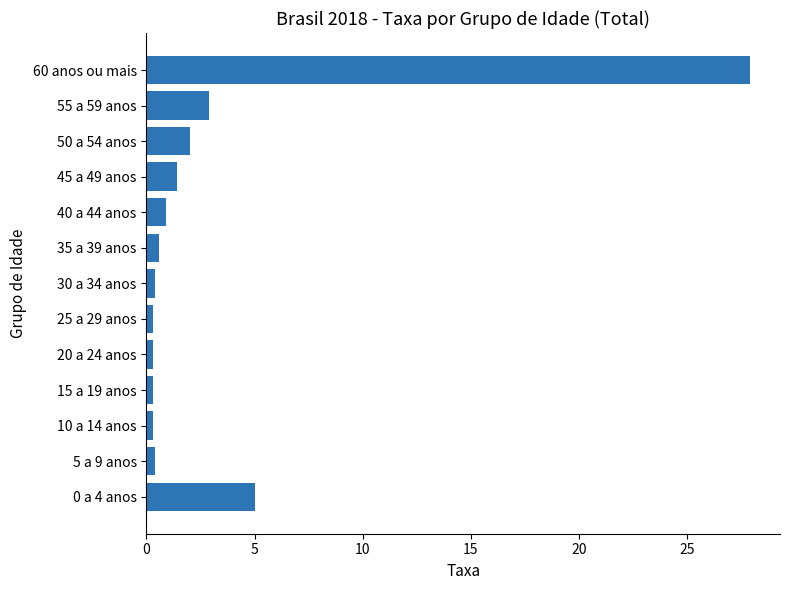

True or false: the data shows 0.3 at 20 a 24 anos.

True